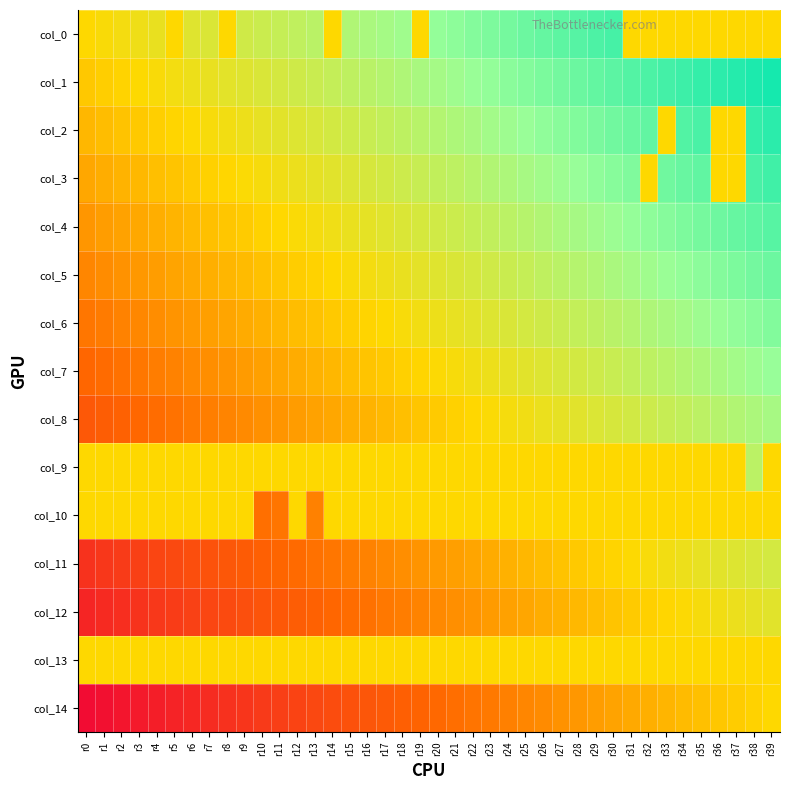

Reading right to left, list all the values displayed in this chart.

col_0: r39=0.0	r38=0.0	r37=0.0	r36=0.0	r35=0.0	r34=0.0	r33=0.0	r32=0.0	r31=0.0	r30=0.8	r29=0.7	r28=0.7	r27=0.7	r26=0.7	r25=0.6	r24=0.6	r23=0.6	r22=0.6	r21=0.5	r20=0.5	r19=0.0	r18=0.5	r17=0.4	r16=0.4	r15=0.4	r14=0.0	r13=0.3	r12=0.3	r11=0.3	r10=0.3	r9=0.2	r8=0.0	r7=0.2	r6=0.2	r5=0.0	r4=0.1	r3=0.1	r2=0.1	r1=0.0	r0=0.0
col_1: r39=0.9	r38=0.9	r37=0.9	r36=0.9	r35=0.8	r34=0.8	r33=0.8	r32=0.7	r31=0.7	r30=0.7	r29=0.7	r28=0.6	r27=0.6	r26=0.6	r25=0.6	r24=0.5	r23=0.5	r22=0.5	r21=0.5	r20=0.4	r19=0.4	r18=0.4	r17=0.4	r16=0.3	r15=0.3	r14=0.3	r13=0.3	r12=0.2	r11=0.2	r10=0.2	r9=0.2	r8=0.1	r7=0.1	r6=0.1	r5=0.1	r4=0.0	r3=0.0	r2=-0.0	r1=-0.0	r0=-0.1
col_2: r39=0.9	r38=0.8	r37=0.0	r36=0.0	r35=0.8	r34=0.7	r33=0.0	r32=0.7	r31=0.7	r30=0.6	r29=0.6	r28=0.6	r27=0.5	r26=0.5	r25=0.5	r24=0.5	r23=0.4	r22=0.4	r21=0.4	r20=0.4	r19=0.3	r18=0.3	r17=0.3	r16=0.3	r15=0.2	r14=0.2	r13=0.2	r12=0.2	r11=0.1	r10=0.1	r9=0.1	r8=0.1	r7=0.0	r6=0.0	r5=-0.0	r4=-0.0	r3=-0.1	r2=-0.1	r1=-0.1	r0=-0.1
col_3: r39=0.8	r38=0.8	r37=0.0	r36=0.0	r35=0.7	r34=0.7	r33=0.6	r32=0.0	r31=0.6	r30=0.6	r29=0.5	r28=0.5	r27=0.5	r26=0.5	r25=0.4	r24=0.4	r23=0.4	r22=0.3	r21=0.3	r20=0.3	r19=0.3	r18=0.2	r17=0.2	r16=0.2	r15=0.2	r14=0.1	r13=0.1	r12=0.1	r11=0.1	r10=0.0	r9=0.0	r8=-0.0	r7=-0.0	r6=-0.1	r5=-0.1	r4=-0.1	r3=-0.1	r2=-0.2	r1=-0.2	r0=-0.2
col_4: r39=0.7	r38=0.7	r37=0.7	r36=0.6	r35=0.6	r34=0.6	r33=0.6	r32=0.5	r31=0.5	r30=0.5	r29=0.5	r28=0.4	r27=0.4	r26=0.4	r25=0.4	r24=0.3	r23=0.3	r22=0.3	r21=0.3	r20=0.2	r19=0.2	r18=0.2	r17=0.2	r16=0.1	r15=0.1	r14=0.1	r13=0.0	r12=0.0	r11=-0.0	r10=-0.0	r9=-0.1	r8=-0.1	r7=-0.1	r6=-0.1	r5=-0.2	r4=-0.2	r3=-0.2	r2=-0.2	r1=-0.3	r0=-0.3
col_5: r39=0.6	r38=0.6	r37=0.6	r36=0.6	r35=0.5	r34=0.5	r33=0.5	r32=0.5	r31=0.4	r30=0.4	r29=0.4	r28=0.4	r27=0.3	r26=0.3	r25=0.3	r24=0.3	r23=0.2	r22=0.2	r21=0.2	r20=0.2	r19=0.1	r18=0.1	r17=0.1	r16=0.1	r15=0.0	r14=0.0	r13=-0.0	r12=-0.0	r11=-0.1	r10=-0.1	r9=-0.1	r8=-0.2	r7=-0.2	r6=-0.2	r5=-0.2	r4=-0.3	r3=-0.3	r2=-0.3	r1=-0.3	r0=-0.4
col_6: r39=0.6	r38=0.5	r37=0.5	r36=0.5	r35=0.5	r34=0.4	r33=0.4	r32=0.4	r31=0.4	r30=0.3	r29=0.3	r28=0.3	r27=0.3	r26=0.2	r25=0.2	r24=0.2	r23=0.2	r22=0.1	r21=0.1	r20=0.1	r19=0.1	r18=0.0	r17=0.0	r16=-0.0	r15=-0.0	r14=-0.1	r13=-0.1	r12=-0.1	r11=-0.1	r10=-0.2	r9=-0.2	r8=-0.2	r7=-0.2	r6=-0.3	r5=-0.3	r4=-0.3	r3=-0.4	r2=-0.4	r1=-0.4	r0=-0.4
col_7: r39=0.5	r38=0.5	r37=0.4	r36=0.4	r35=0.4	r34=0.4	r33=0.3	r32=0.3	r31=0.3	r30=0.3	r29=0.2	r28=0.2	r27=0.2	r26=0.2	r25=0.1	r24=0.1	r23=0.1	r22=0.1	r21=0.0	r20=0.0	r19=-0.0	r18=-0.0	r17=-0.1	r16=-0.1	r15=-0.1	r14=-0.1	r13=-0.2	r12=-0.2	r11=-0.2	r10=-0.2	r9=-0.3	r8=-0.3	r7=-0.3	r6=-0.3	r5=-0.4	r4=-0.4	r3=-0.4	r2=-0.4	r1=-0.5	r0=-0.5
col_8: r39=0.4	r38=0.4	r37=0.4	r36=0.4	r35=0.3	r34=0.3	r33=0.3	r32=0.2	r31=0.2	r30=0.2	r29=0.2	r28=0.1	r27=0.1	r26=0.1	r25=0.1	r24=0.0	r23=0.0	r22=-0.0	r21=-0.0	r20=-0.1	r19=-0.1	r18=-0.1	r17=-0.1	r16=-0.2	r15=-0.2	r14=-0.2	r13=-0.2	r12=-0.3	r11=-0.3	r10=-0.3	r9=-0.3	r8=-0.4	r7=-0.4	r6=-0.4	r5=-0.4	r4=-0.5	r3=-0.5	r2=-0.5	r1=-0.5	r0=-0.6
col_9: r39=0.0	r38=0.3	r37=0.0	r36=0.0	r35=0.0	r34=0.0	r33=0.0	r32=0.0	r31=0.0	r30=0.0	r29=0.0	r28=0.0	r27=0.0	r26=0.0	r25=-0.0	r24=-0.0	r23=-0.0	r22=-0.0	r21=-0.0	r20=-0.0	r19=-0.0	r18=-0.0	r17=-0.0	r16=-0.0	r15=-0.0	r14=-0.0	r13=-0.0	r12=-0.0	r11=-0.0	r10=-0.0	r9=-0.0	r8=-0.0	r7=-0.0	r6=-0.0	r5=-0.0	r4=-0.0	r3=-0.0	r2=-0.0	r1=-0.0	r0=-0.0
col_10: r39=0.0	r38=0.0	r37=0.0	r36=0.0	r35=0.0	r34=0.0	r33=0.0	r32=0.0	r31=0.0	r30=0.0	r29=0.0	r28=0.0	r27=-0.0	r26=-0.0	r25=-0.0	r24=-0.0	r23=-0.0	r22=-0.0	r21=-0.0	r20=-0.0	r19=-0.0	r18=-0.0	r17=-0.0	r16=-0.0	r15=-0.0	r14=-0.0	r13=-0.4	r12=-0.0	r11=-0.4	r10=-0.5	r9=-0.0	r8=-0.0	r7=-0.0	r6=-0.0	r5=-0.0	r4=-0.0	r3=-0.0	r2=-0.0	r1=-0.0	r0=-0.0
col_11: r39=0.2	r38=0.2	r37=0.2	r36=0.1	r35=0.1	r34=0.1	r33=0.1	r32=0.0	r31=0.0	r30=-0.0	r29=-0.0	r28=-0.1	r27=-0.1	r26=-0.1	r25=-0.1	r24=-0.2	r23=-0.2	r22=-0.2	r21=-0.2	r20=-0.3	r19=-0.3	r18=-0.3	r17=-0.3	r16=-0.4	r15=-0.4	r14=-0.4	r13=-0.5	r12=-0.5	r11=-0.5	r10=-0.5	r9=-0.6	r8=-0.6	r7=-0.6	r6=-0.6	r5=-0.7	r4=-0.7	r3=-0.7	r2=-0.7	r1=-0.8	r0=-0.8
col_12: r39=0.1	r38=0.1	r37=0.1	r36=0.1	r35=0.0	r34=0.0	r33=-0.0	r32=-0.0	r31=-0.1	r30=-0.1	r29=-0.1	r28=-0.1	r27=-0.2	r26=-0.2	r25=-0.2	r24=-0.2	r23=-0.3	r22=-0.3	r21=-0.3	r20=-0.3	r19=-0.4	r18=-0.4	r17=-0.4	r16=-0.4	r15=-0.5	r14=-0.5	r13=-0.5	r12=-0.5	r11=-0.6	r10=-0.6	r9=-0.6	r8=-0.7	r7=-0.7	r6=-0.7	r5=-0.7	r4=-0.8	r3=-0.8	r2=-0.8	r1=-0.8	r0=-0.9
col_13: r39=0.0	r38=0.0	r37=0.0	r36=-0.0	r35=-0.0	r34=-0.0	r33=-0.0	r32=-0.0	r31=-0.0	r30=-0.0	r29=-0.0	r28=-0.0	r27=-0.0	r26=-0.0	r25=-0.0	r24=-0.0	r23=-0.0	r22=-0.0	r21=-0.0	r20=-0.0	r19=-0.0	r18=-0.0	r17=-0.0	r16=-0.0	r15=-0.0	r14=-0.0	r13=-0.0	r12=-0.0	r11=-0.0	r10=-0.0	r9=-0.0	r8=-0.0	r7=-0.0	r6=-0.0	r5=-0.0	r4=-0.0	r3=-0.0	r2=-0.0	r1=-0.0	r0=-0.0
col_14: r39=0.0	r38=-0.0	r37=-0.1	r36=-0.1	r35=-0.1	r34=-0.1	r33=-0.2	r32=-0.2	r31=-0.2	r30=-0.2	r29=-0.3	r28=-0.3	r27=-0.3	r26=-0.3	r25=-0.4	r24=-0.4	r23=-0.4	r22=-0.4	r21=-0.5	r20=-0.5	r19=-0.5	r18=-0.5	r17=-0.6	r16=-0.6	r15=-0.6	r14=-0.6	r13=-0.7	r12=-0.7	r11=-0.7	r10=-0.7	r9=-0.8	r8=-0.8	r7=-0.8	r6=-0.8	r5=-0.9	r4=-0.9	r3=-0.9	r2=-0.9	r1=-1.0	r0=-1.0